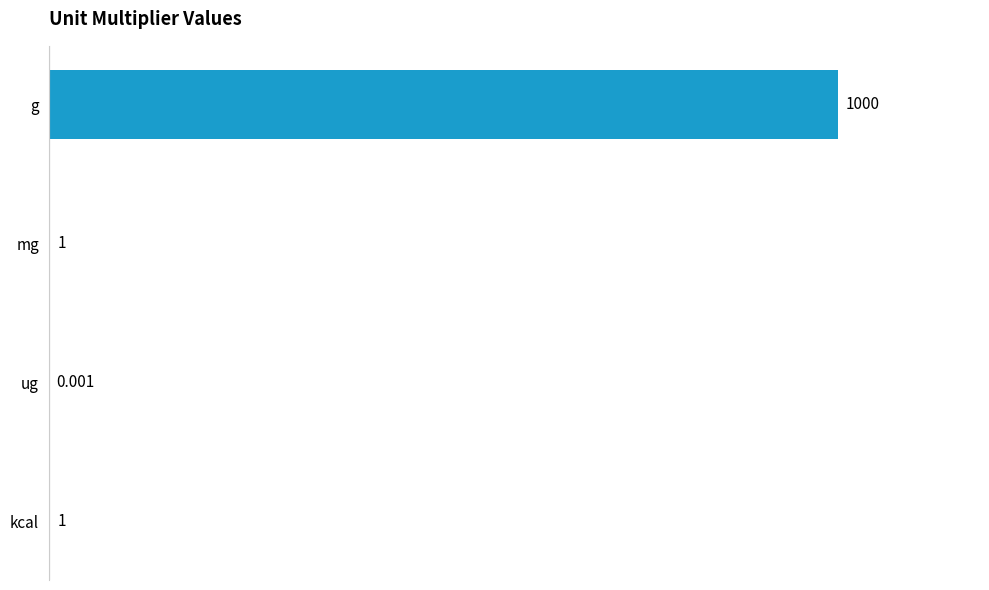

How many distinct data groups are displayed?

1